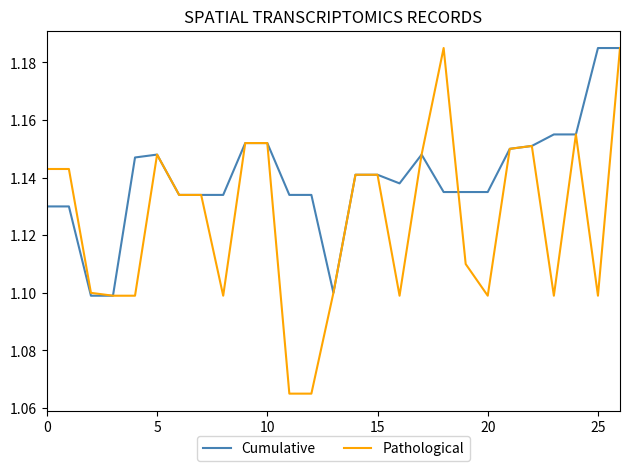

List the series in order of their overall mean, highest first.

Cumulative, Pathological